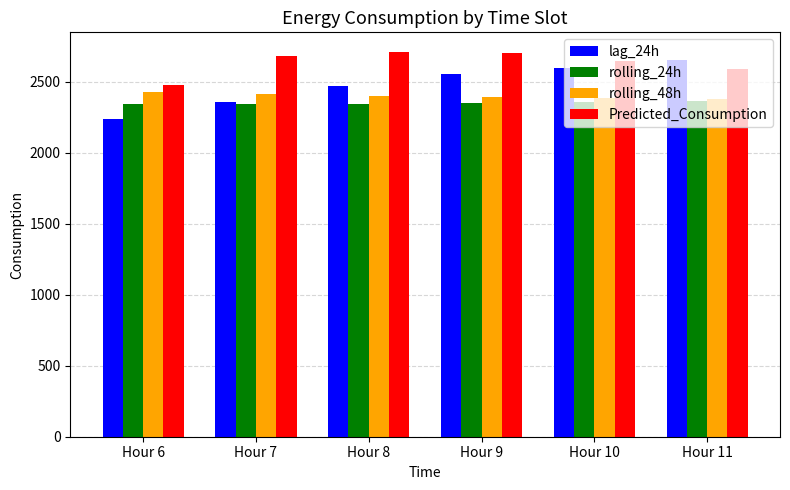

What is the lowest value of the Predicted_Consumption series?

2475.4